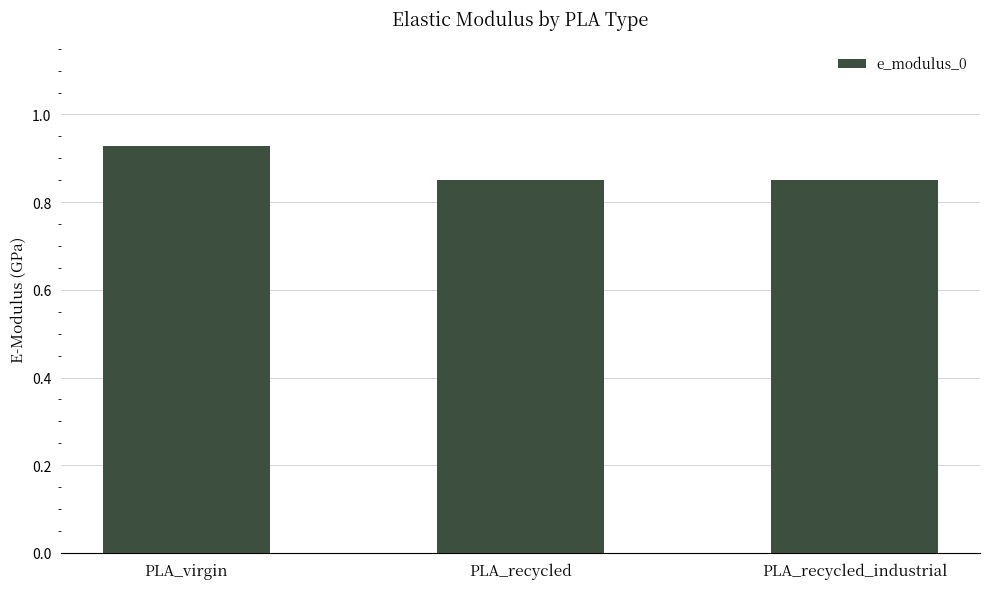

Between PLA_recycled_industrial and PLA_virgin, which is larger?

PLA_virgin